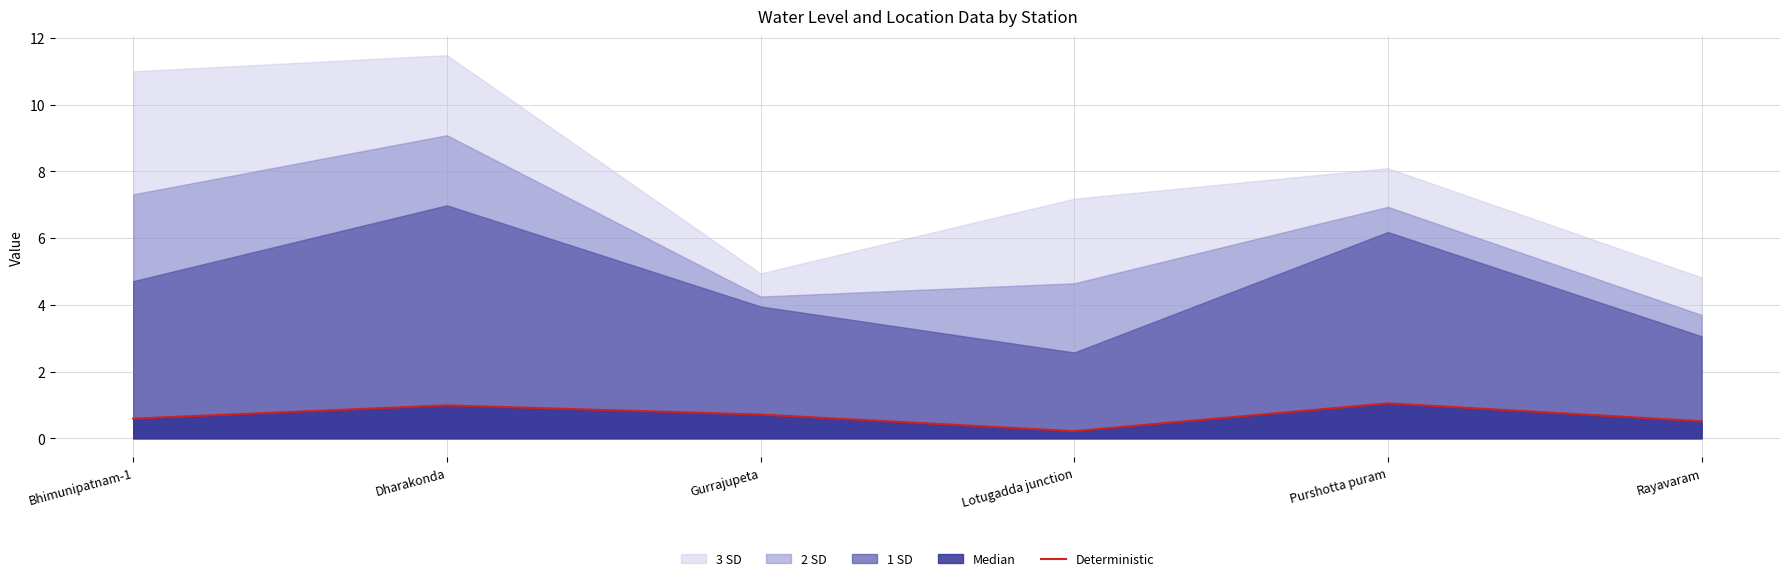

How many interior local peaks (higher than both neighbors) does the data have?

2